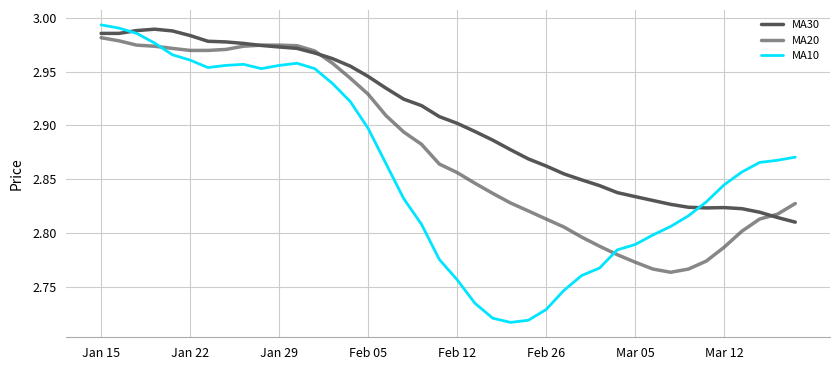

Which series ends up on top after the final intersection of MA10 and MA30?

MA10